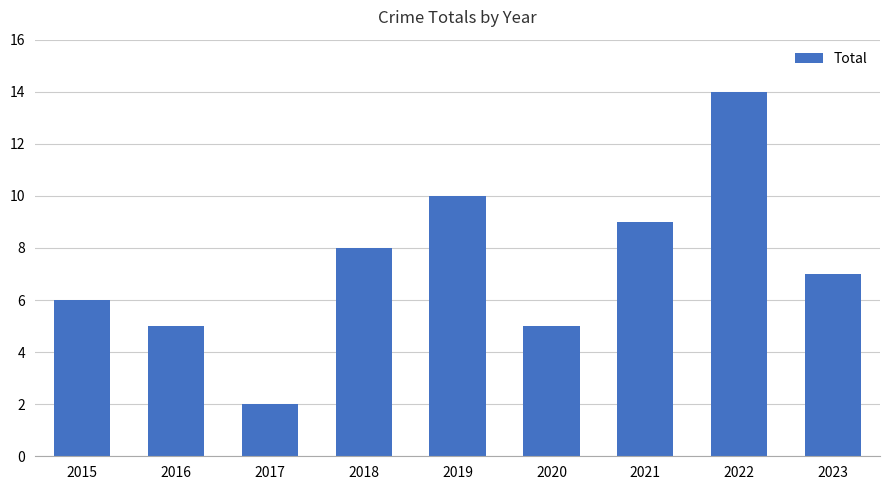

How many distinct data groups are displayed?

1